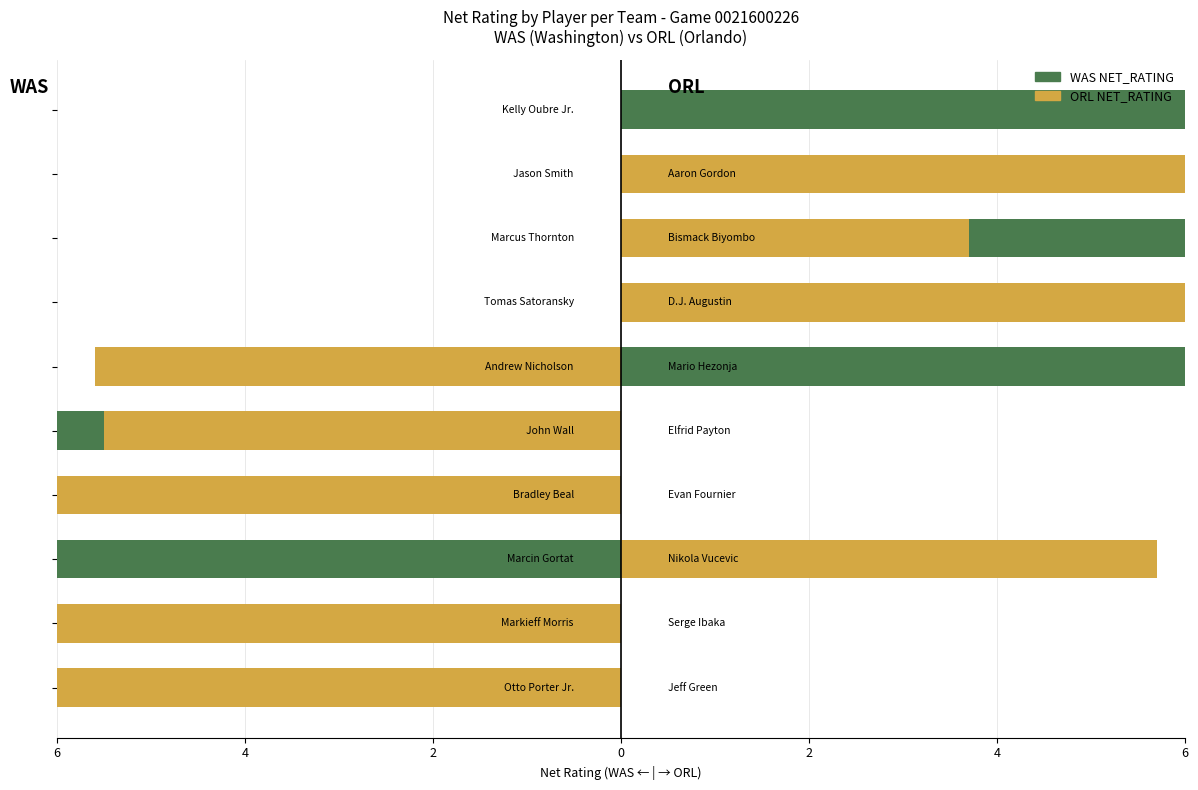

What is the average value of the ORL NET_RATING series?

-1.4